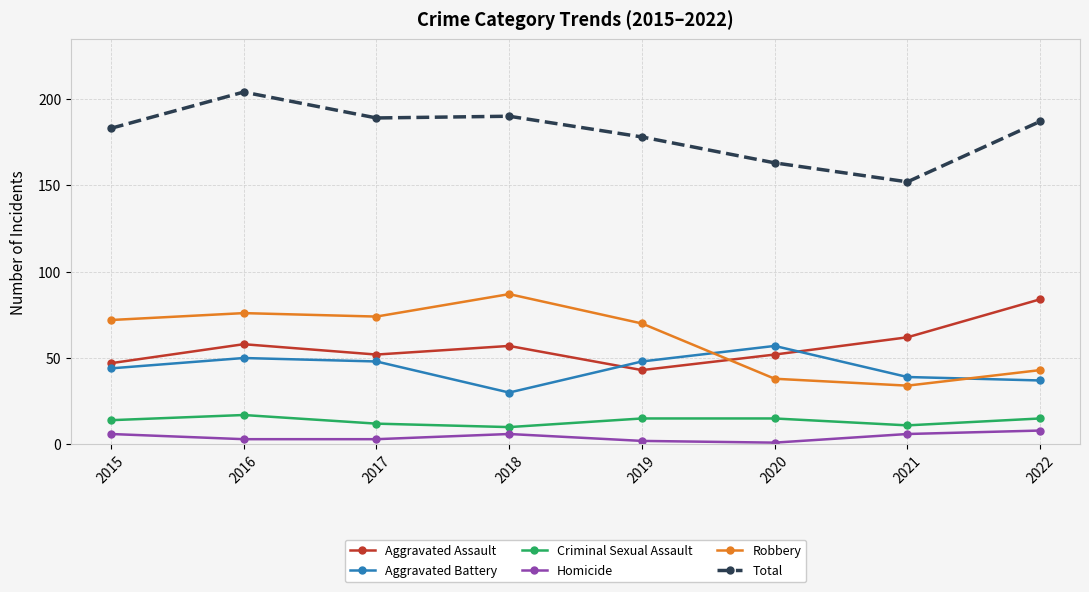

True or false: Aggravated Assault has more than 2 interior local peaks.

False